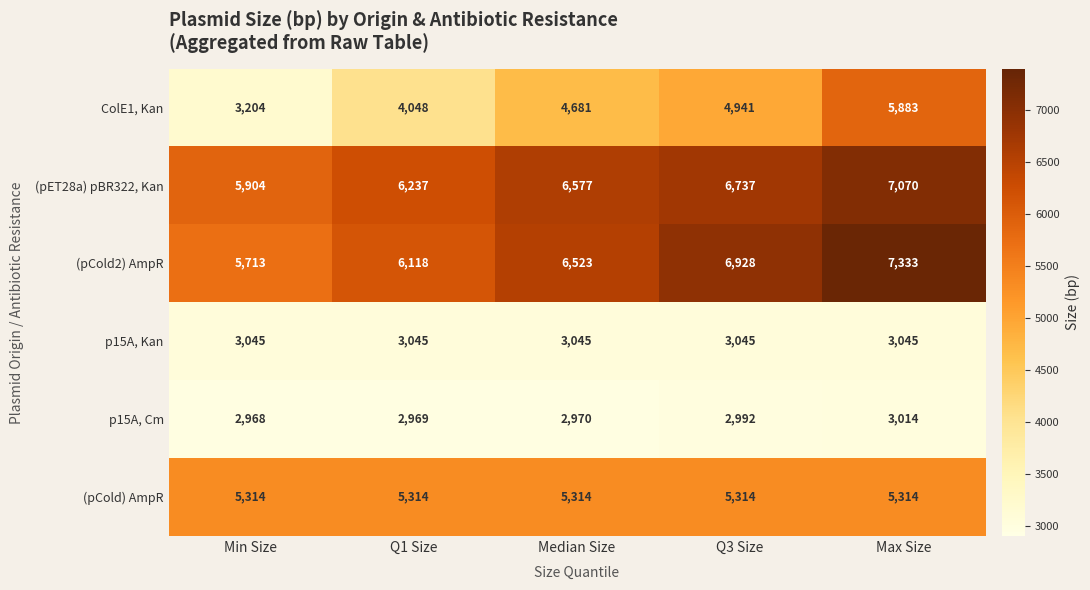

Which category has the highest value across all series?

Max Size